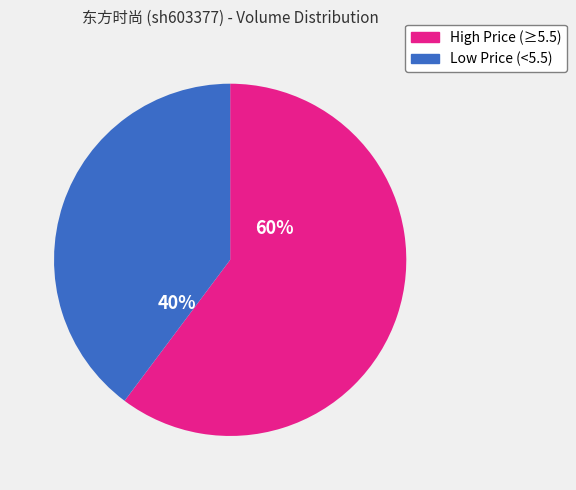

To the nearest percent, what portion does Low Price (<5.5) represent?

40%